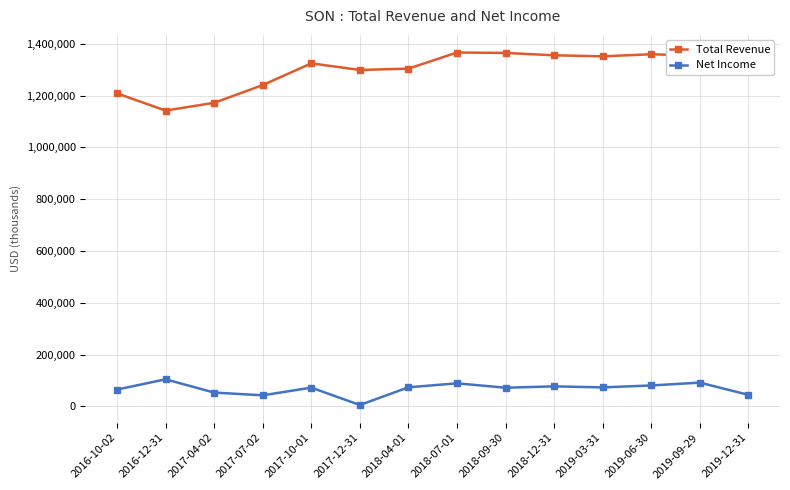

True or false: Total Revenue has a value of 1240700 at 2017-07-02.

True